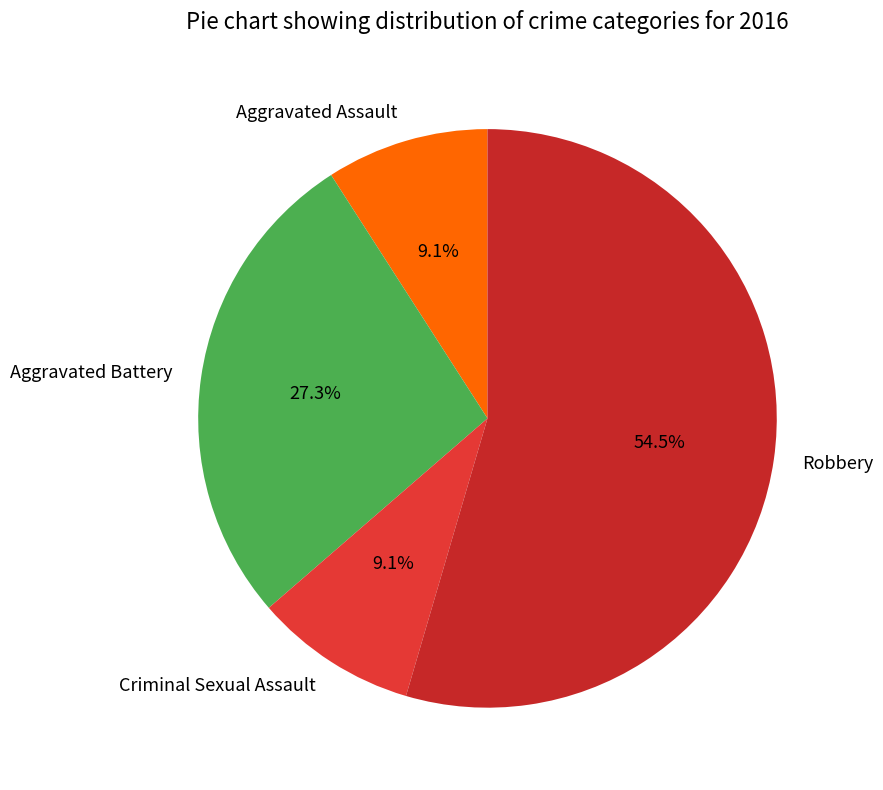

Does any single category account for the majority?

Yes